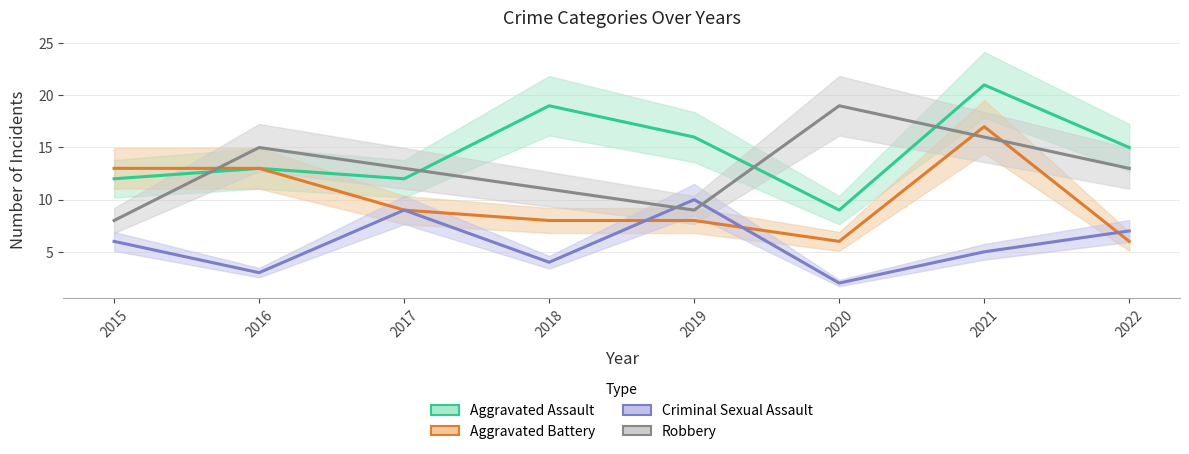

Rank the series at 2021 from lowest to highest value.

Criminal Sexual Assault, Robbery, Aggravated Battery, Aggravated Assault